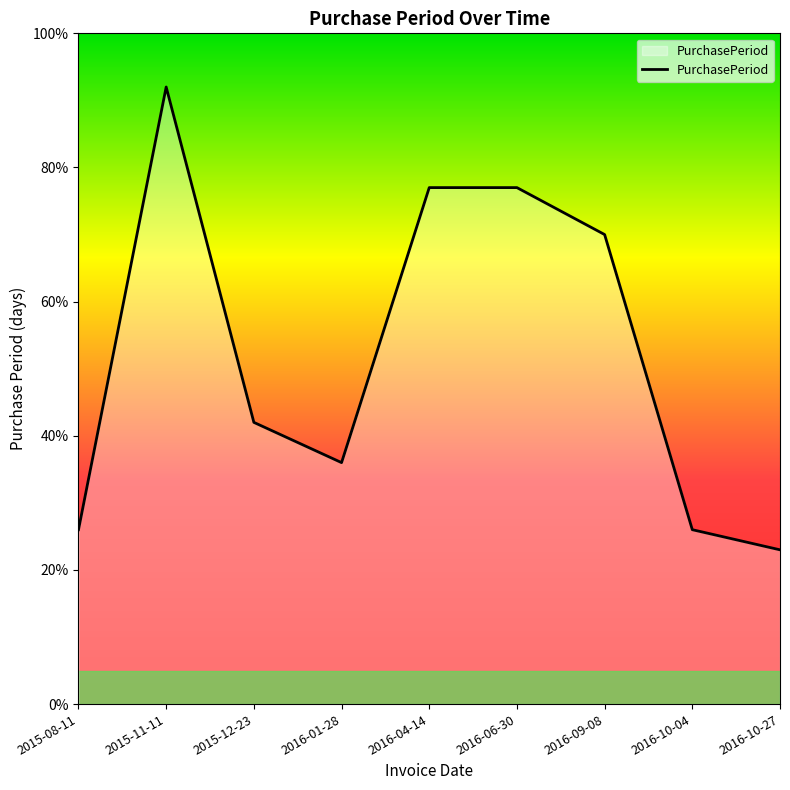

The chart shows a value of 129 at 2016-04-14. True or false?

False